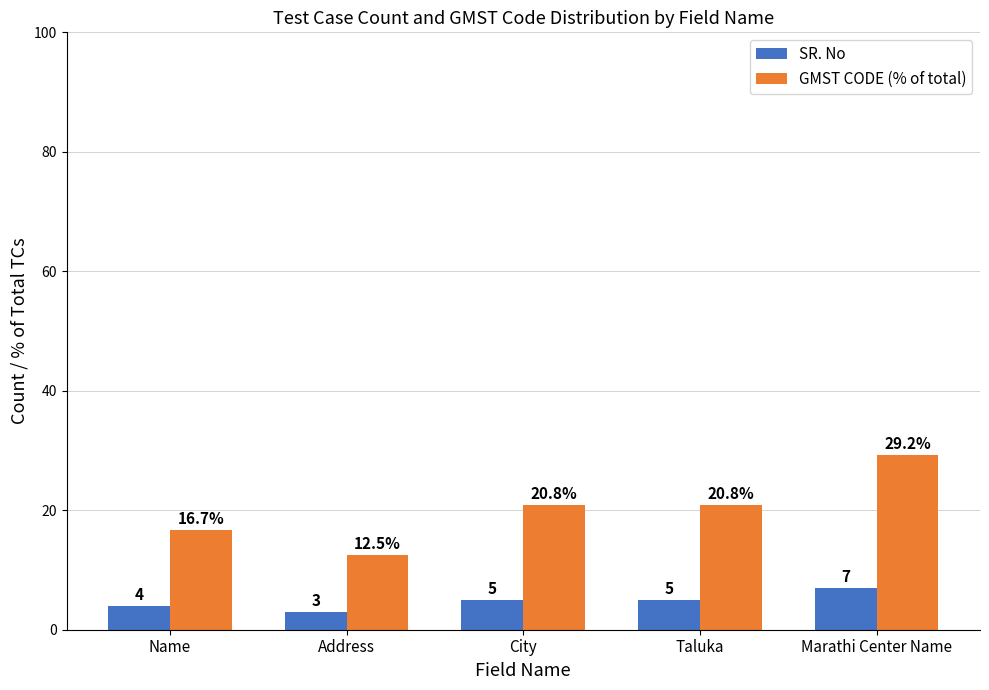

Reading left to right, list all the values displayed in this chart.

SR. No: Name=4.0	Address=3.0	City=5.0	Taluka=5.0	Marathi Center Name=7.0
GMST CODE (% of total): Name=16.7	Address=12.5	City=20.8	Taluka=20.8	Marathi Center Name=29.2